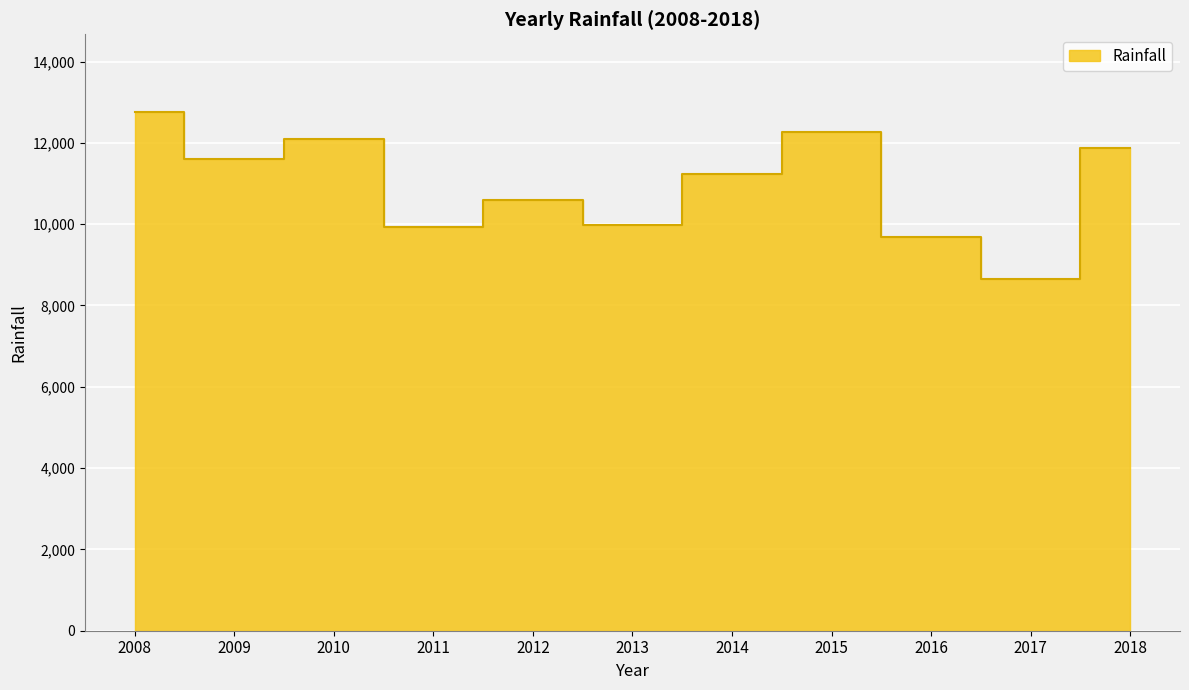

Approximately how many times larger is the value at 2014 compared to 2008?

0.9